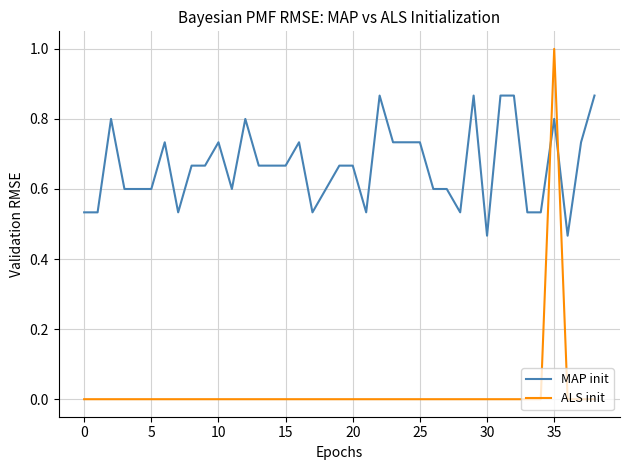

How many times do ALS init and MAP init cross each other?

2